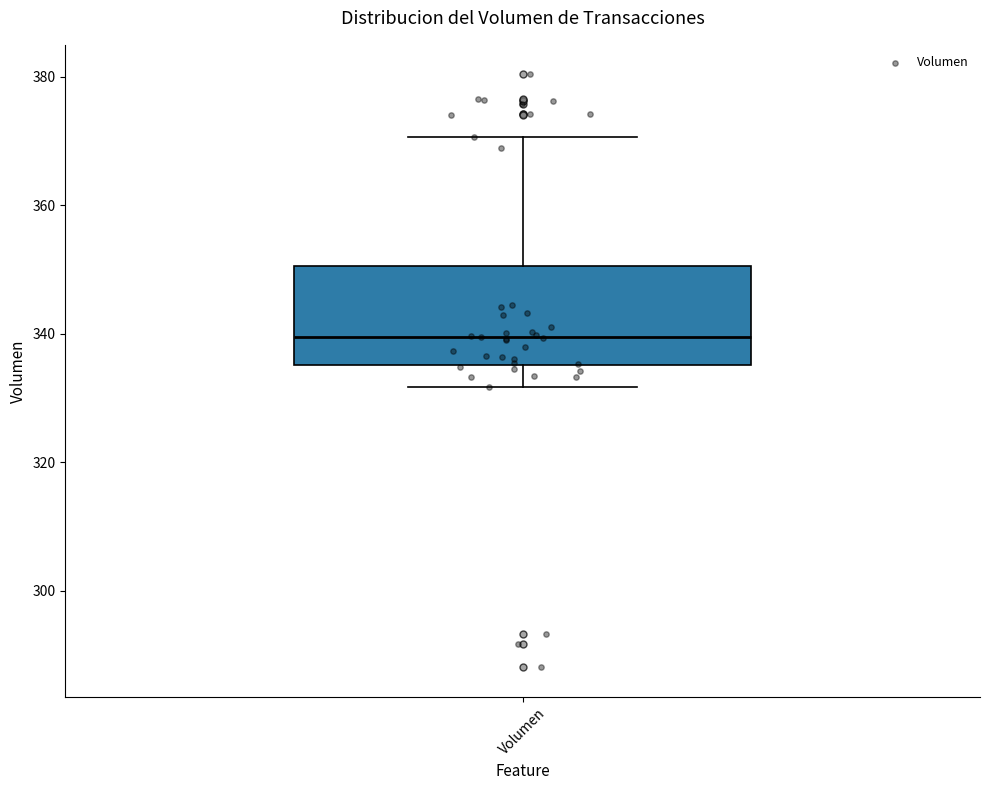

Transcribe this box plot: give where the median line is, the range the box spans, and where the two whiskers end, as read against the y-axis. The values are not printed on the chart, so give them approximately, as read against the axis.

median 340, box 336 to 350, whiskers 332 to 370